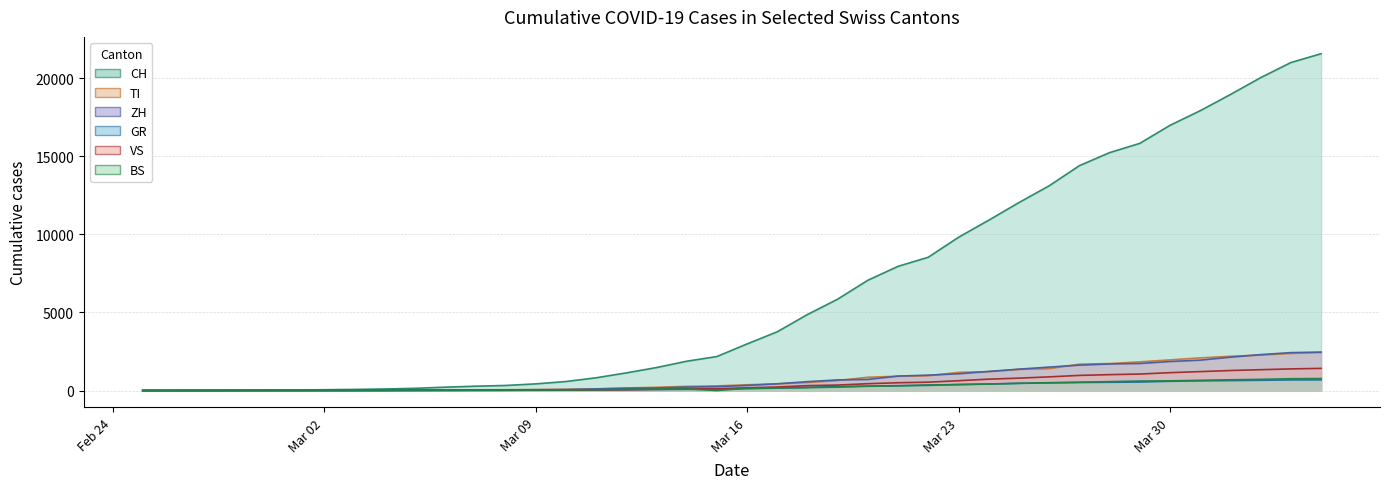

What is the value of the ZH point at the 28th from the left?

1073